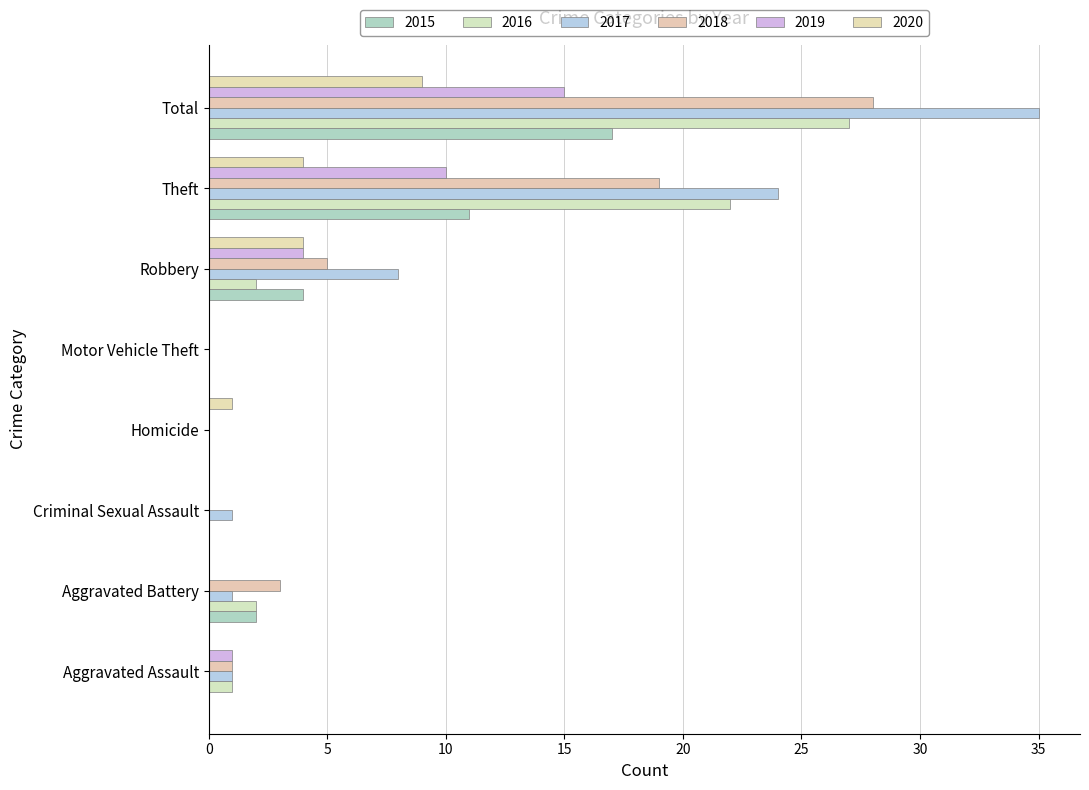

Count the number of data series in this chart.

6